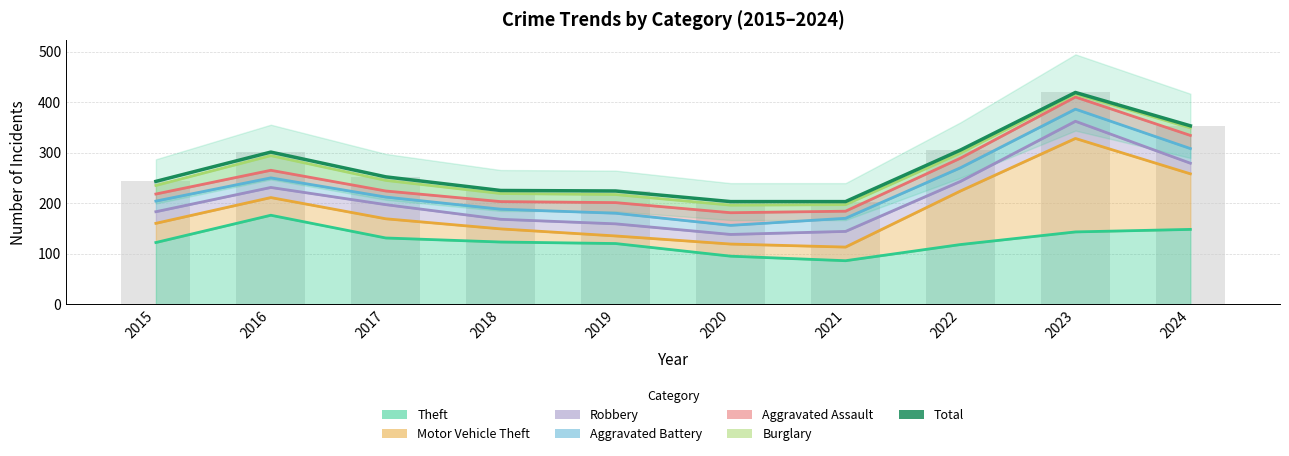

How many bars are there in total?

10